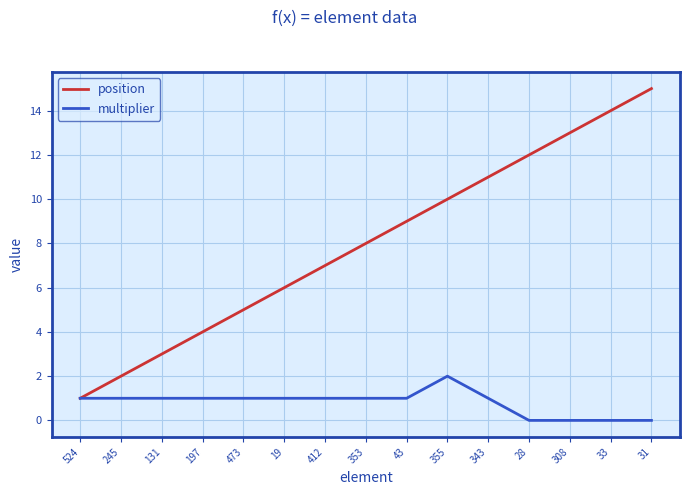

Rank the series by their average value, from highest to lowest.

position, multiplier